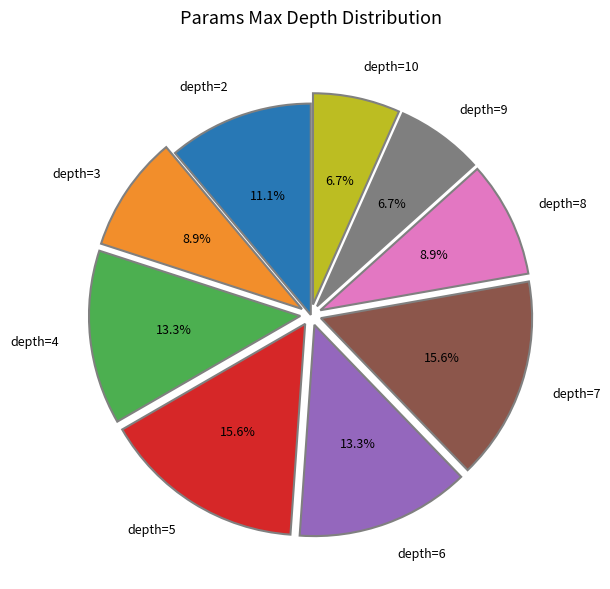

Does any single category account for the majority?

No